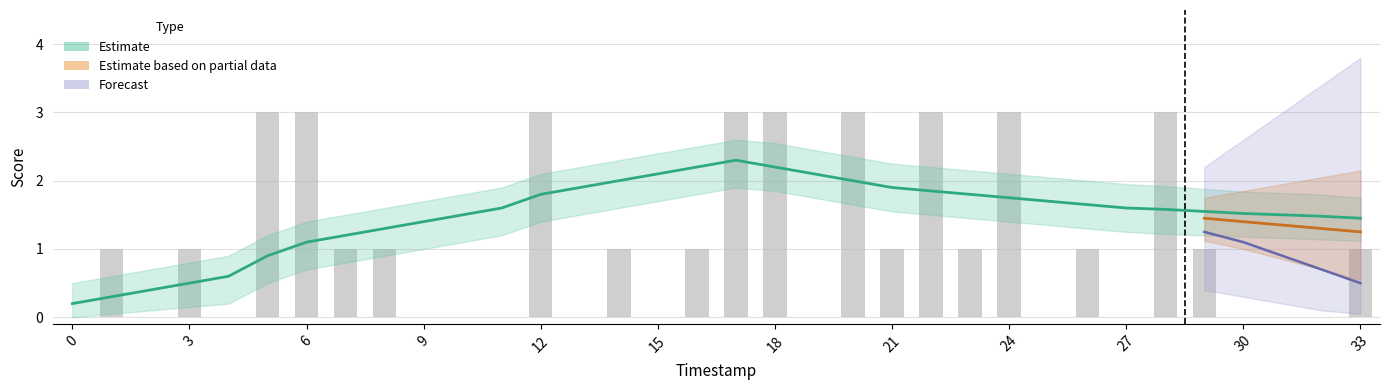

How many categories are shown in the chart?

34